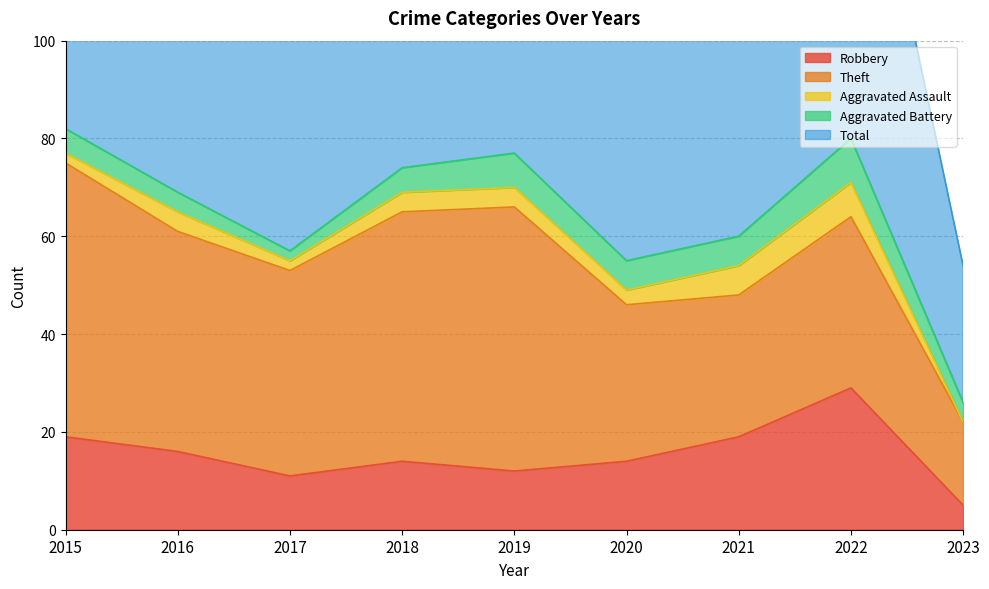

What is the total value across all series at 2023?

54